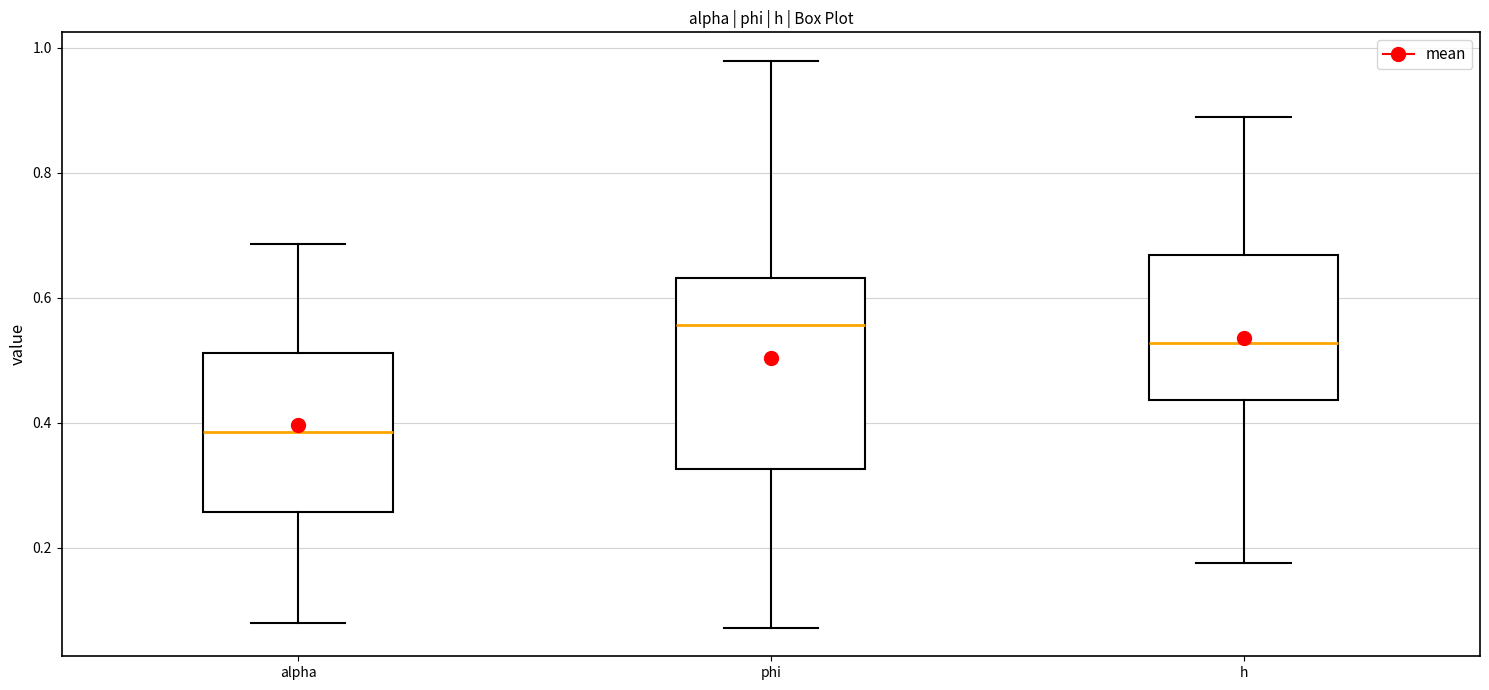

Comparing the boxes themselves (not the whiskers), which one is the tallest?

phi